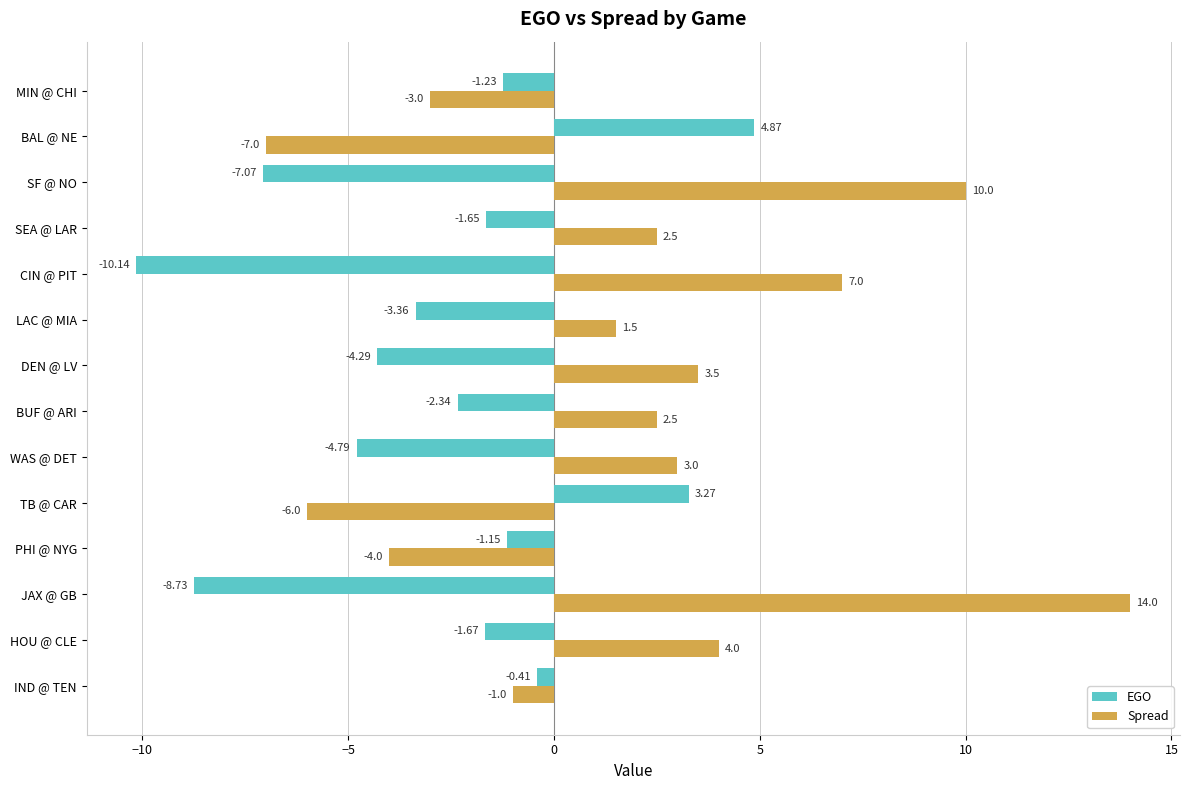

What is the difference between the Spread values at SF @ NO and IND @ TEN?

11.0